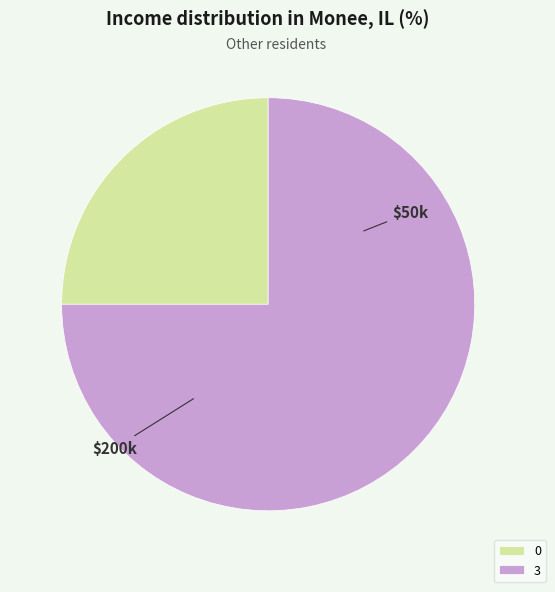

Rank the categories by value from lowest to highest.

0, 3